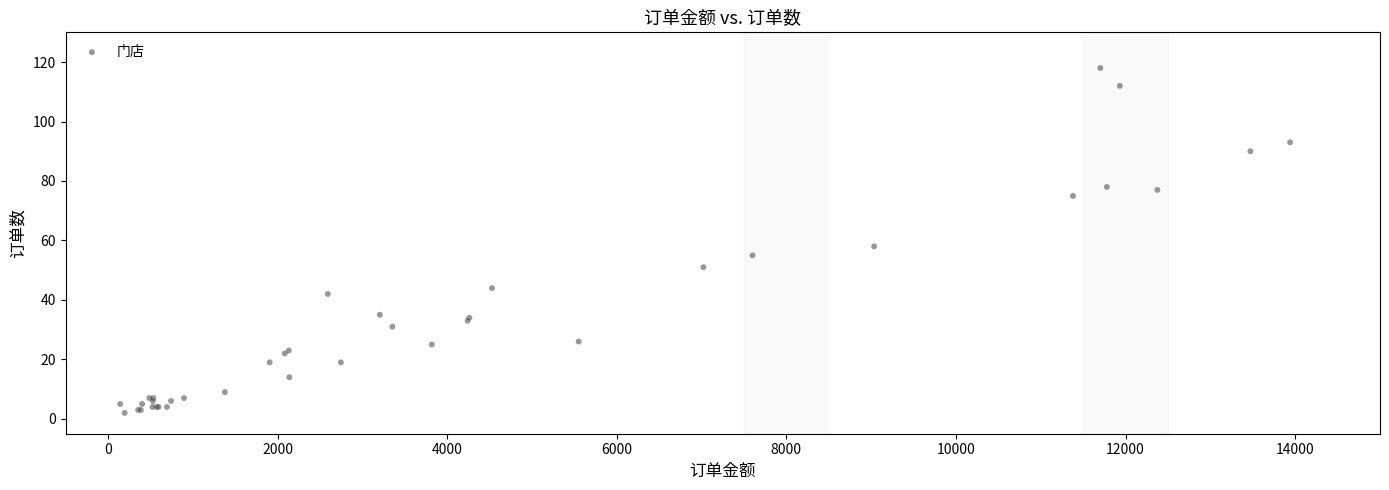

What Y value in the scatter plot is closest to 60?

58